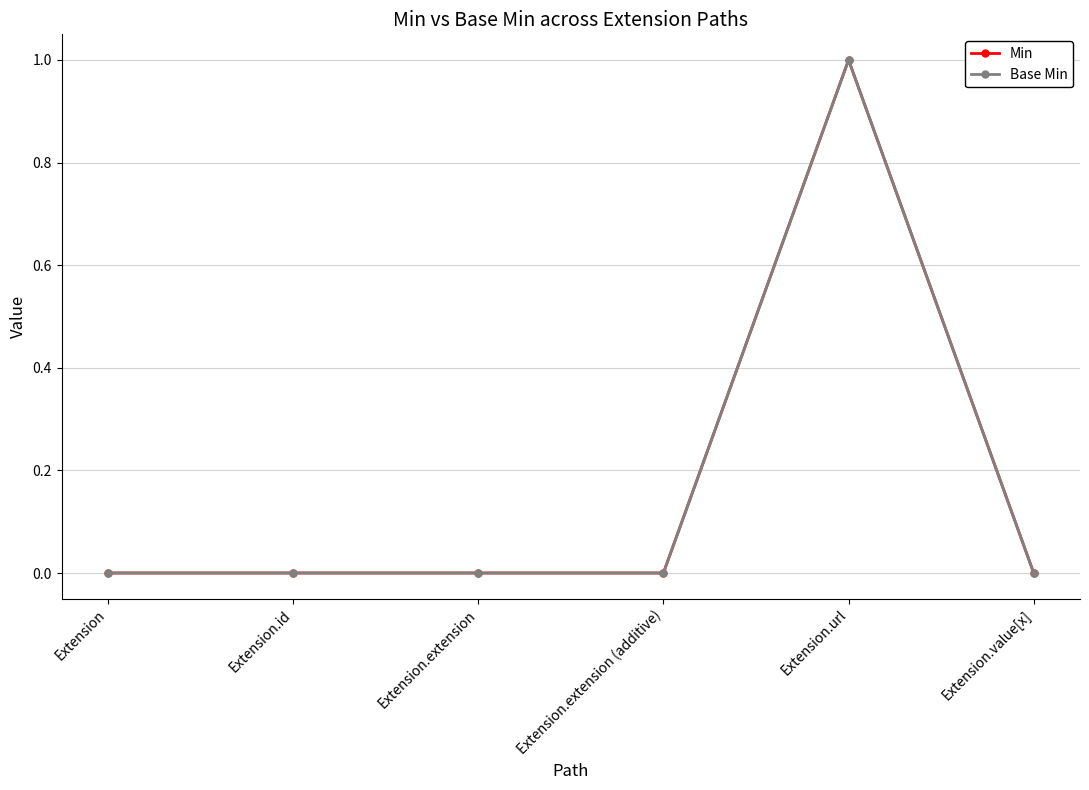

True or false: Min and Base Min intersect in this chart.

False